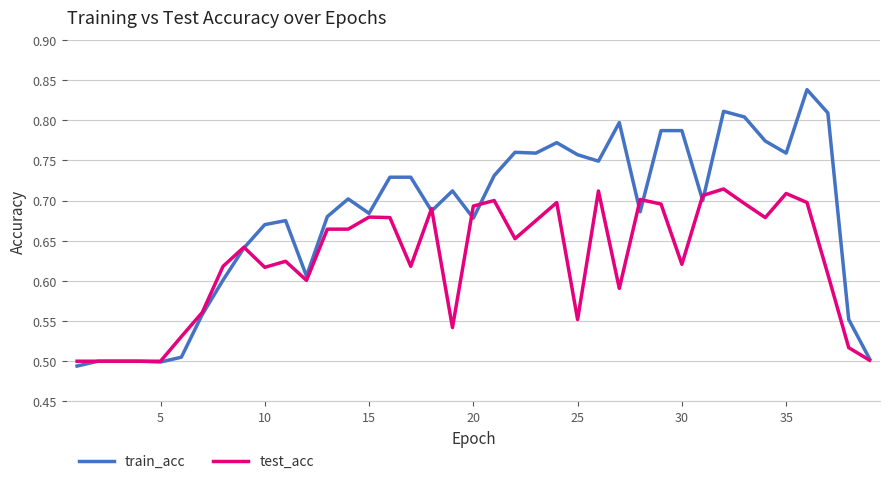

Which series has the largest range (max minus min)?

train_acc